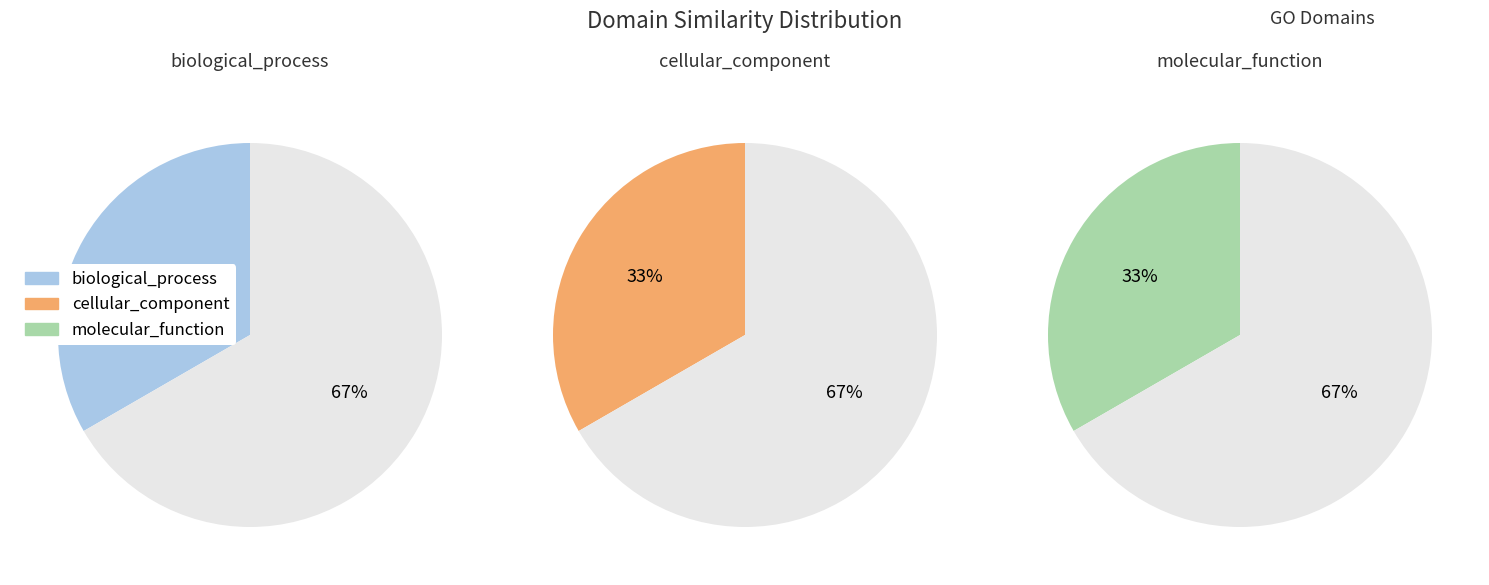

Do biological_process and molecular_function together represent more than half of the pie?

Yes